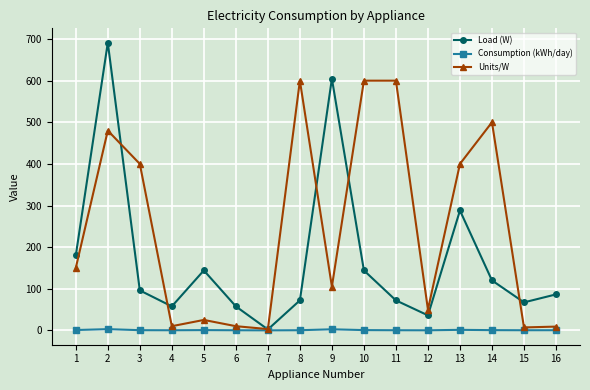

What is the sum of the Load (W) values at 1 and 5?

324.0